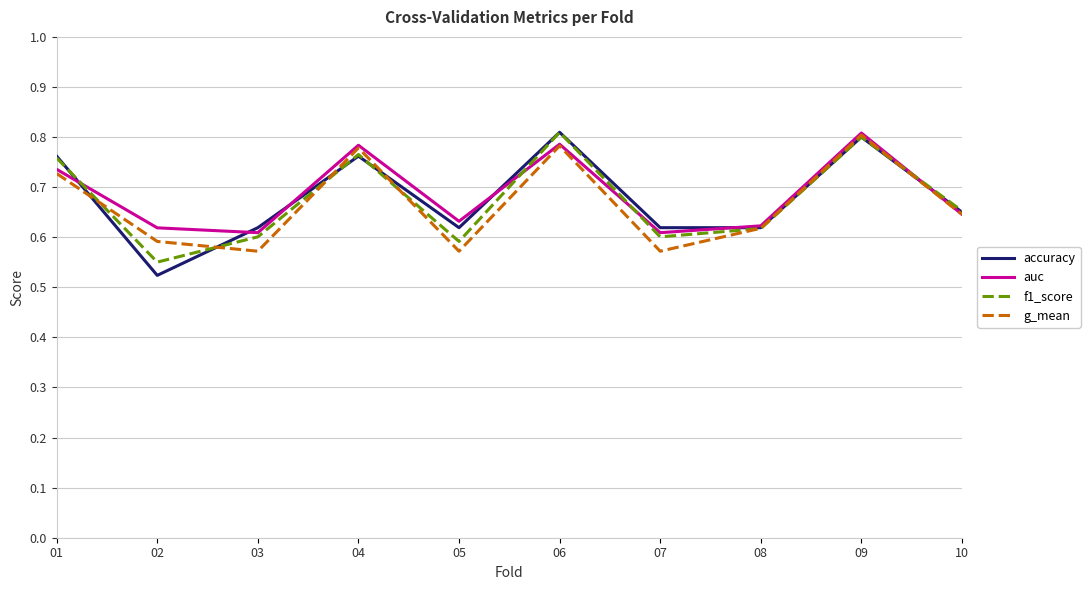

The value of g_mean at 06 is 0.8. True or false?

True